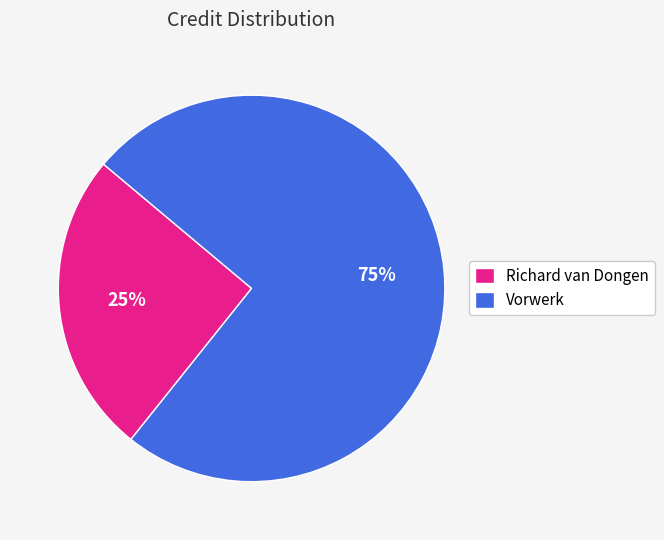

How many segments does this pie chart have?

2